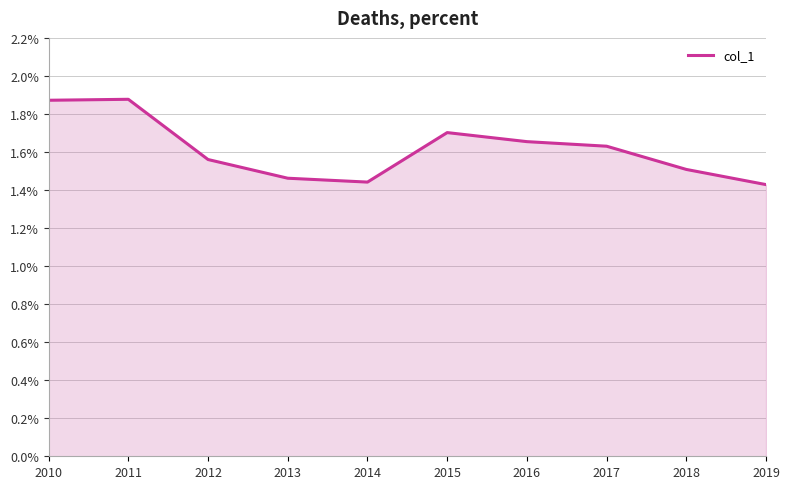

True or false: the data shows 2.2 at 2013.

False